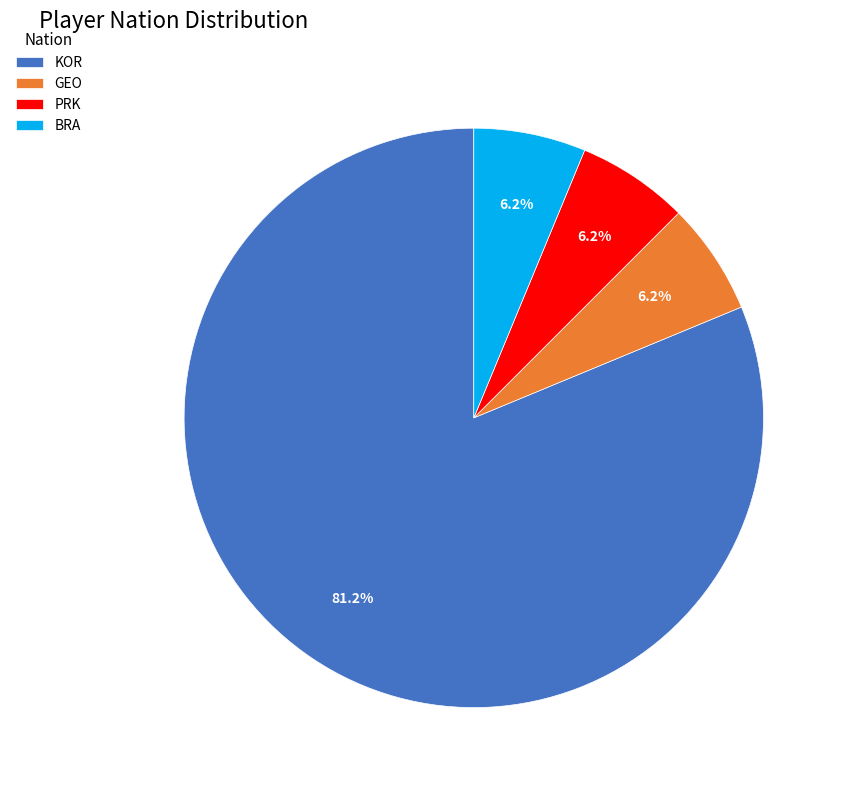

What is the majority slice?

KOR